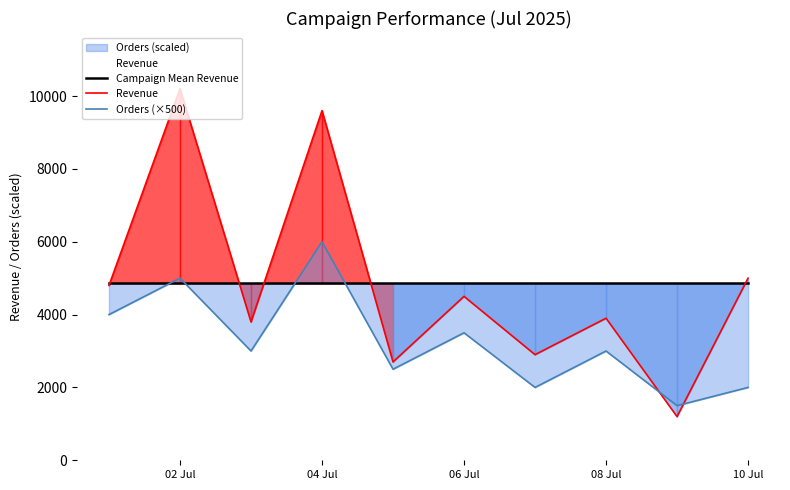

What are all the series names shown in the legend?

Campaign Mean Revenue, Revenue, Orders (×500)